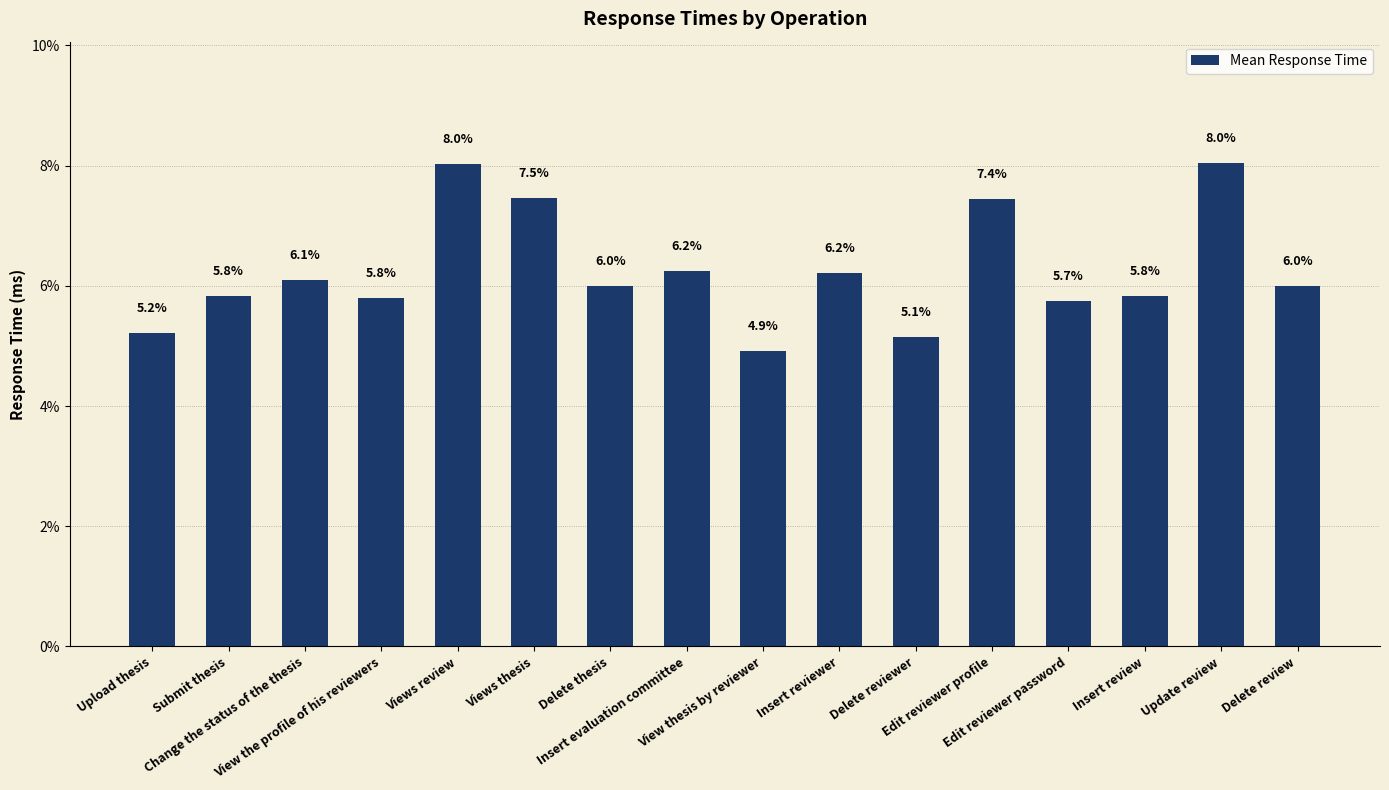

Reading left to right, list all the values displayed in this chart.

Upload thesis=5.2	Submit thesis=5.8	Change the status of the thesis=6.1	View the profile of his reviewers=5.8	Views review=8.0	Views thesis=7.5	Delete thesis=6.0	Insert evaluation committee=6.2	View thesis by reviewer=4.9	Insert reviewer=6.2	Delete reviewer=5.1	Edit reviewer profile=7.4	Edit reviewer password=5.7	Insert review=5.8	Update review=8.0	Delete review=6.0